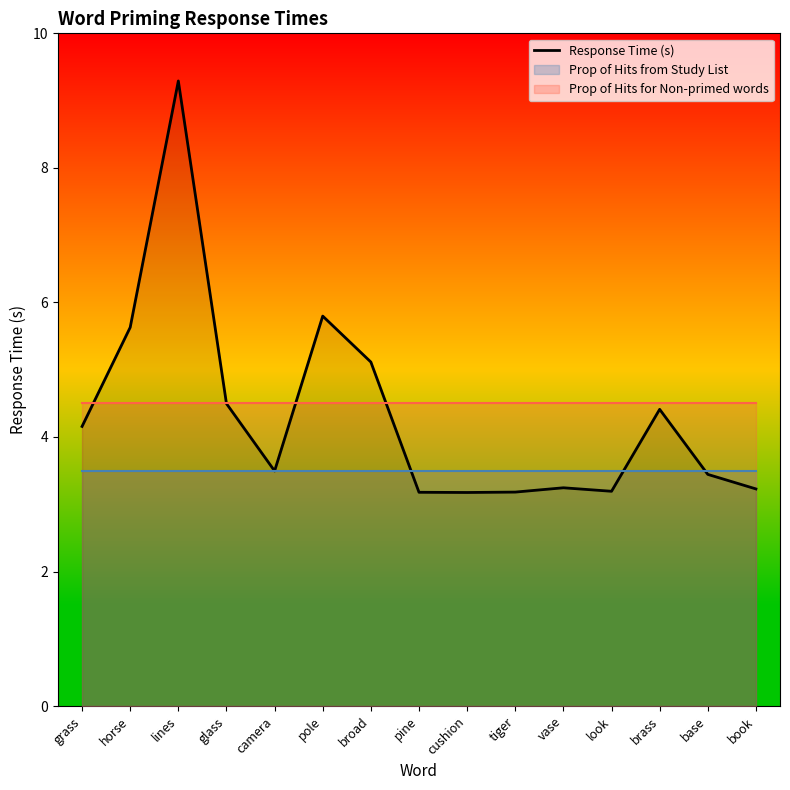

What position from the right is tiger?

6